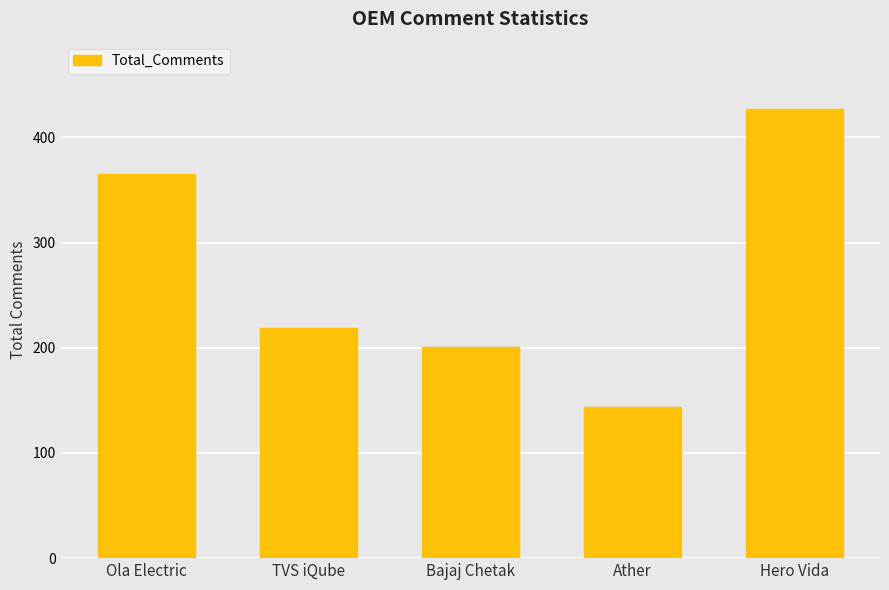

Where does the data first go above 219?

Ola Electric